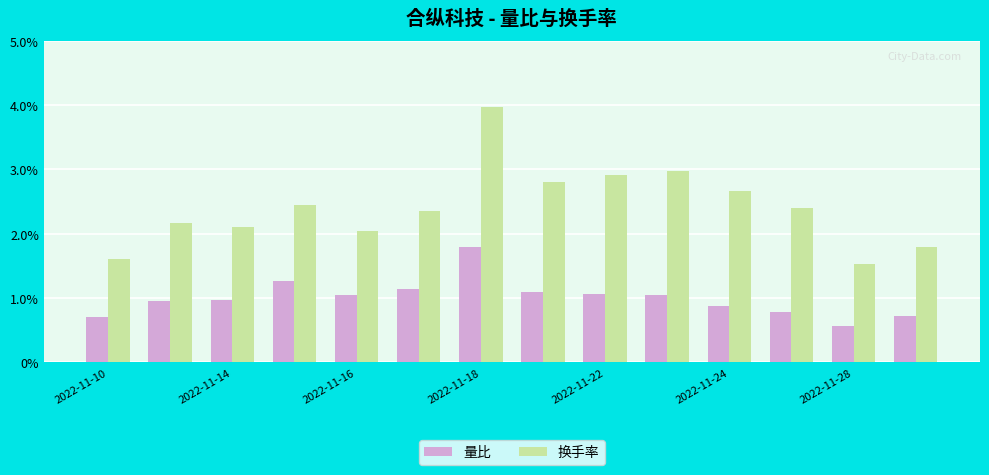

What is the sum of all 换手率 values?

33.8